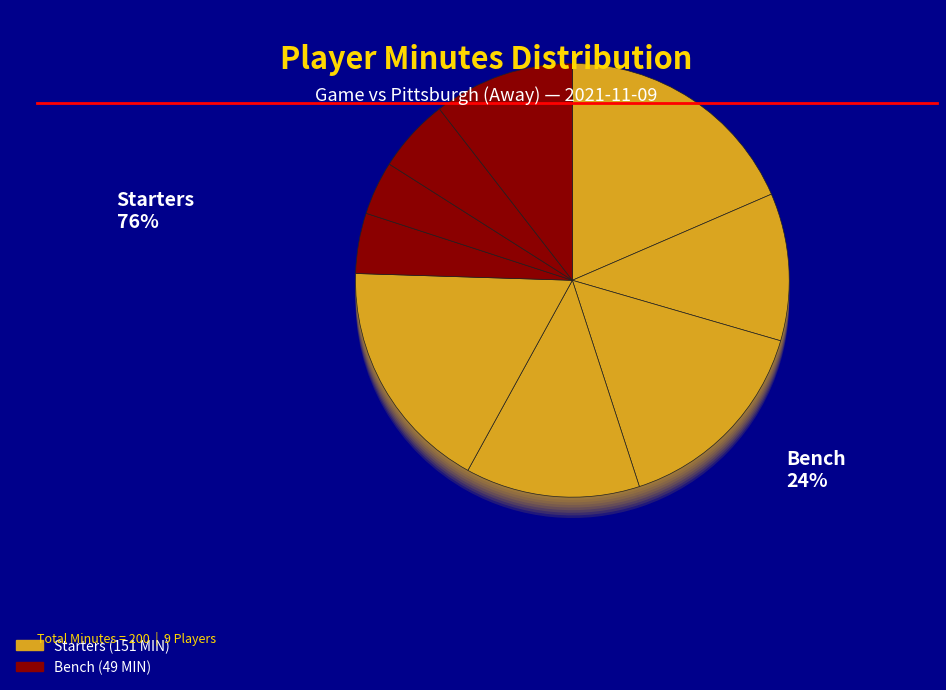

How many segments does this pie chart have?

9